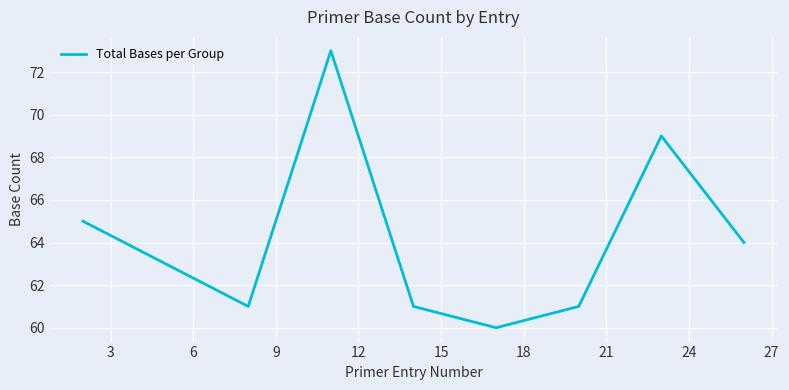

What is the difference between the maximum and minimum values?

13